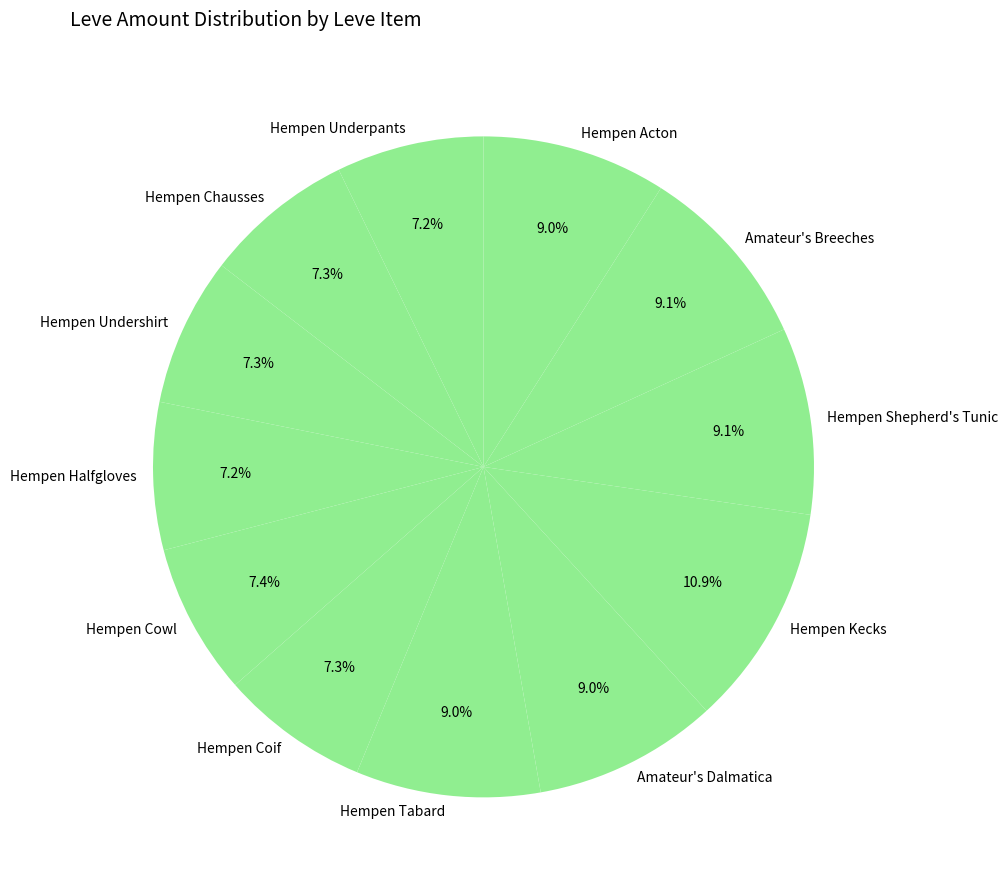

Between Hempen Coif and Hempen Shepherd's Tunic, which is larger?

Hempen Shepherd's Tunic